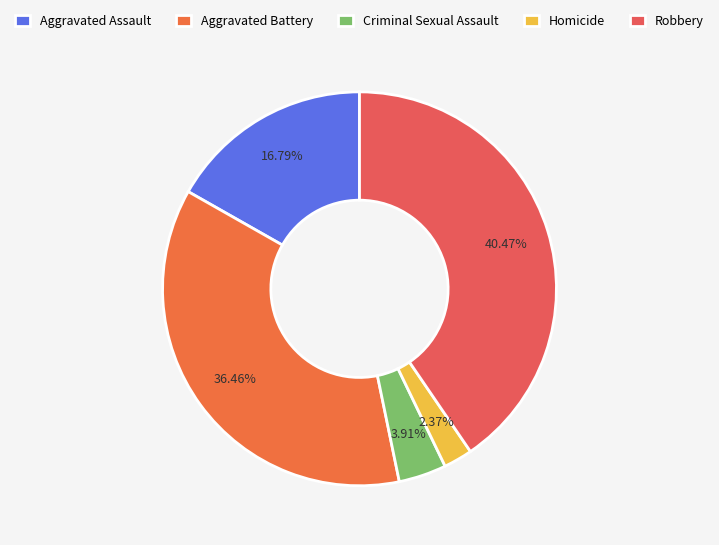

To the nearest percent, what is the difference between the largest and smallest slice percentages?

38%